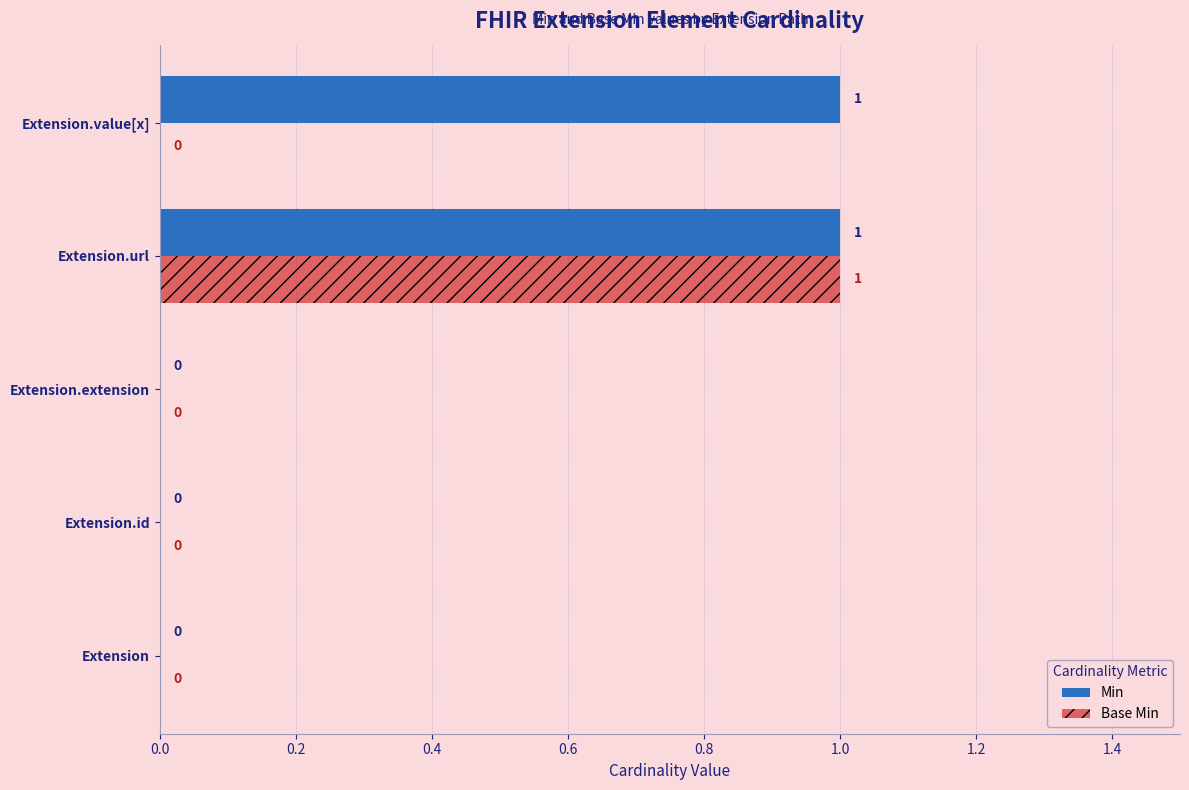

How many distinct data groups are displayed?

2